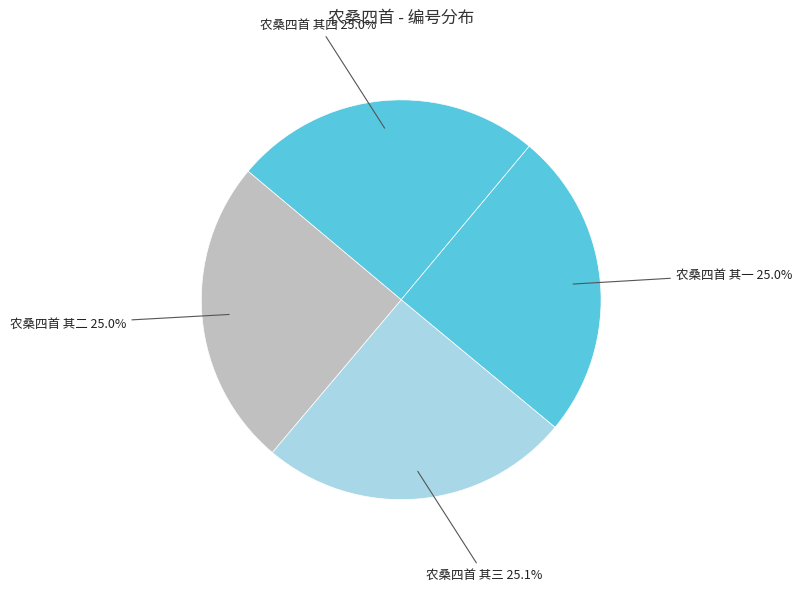

Does any single category account for the majority?

No